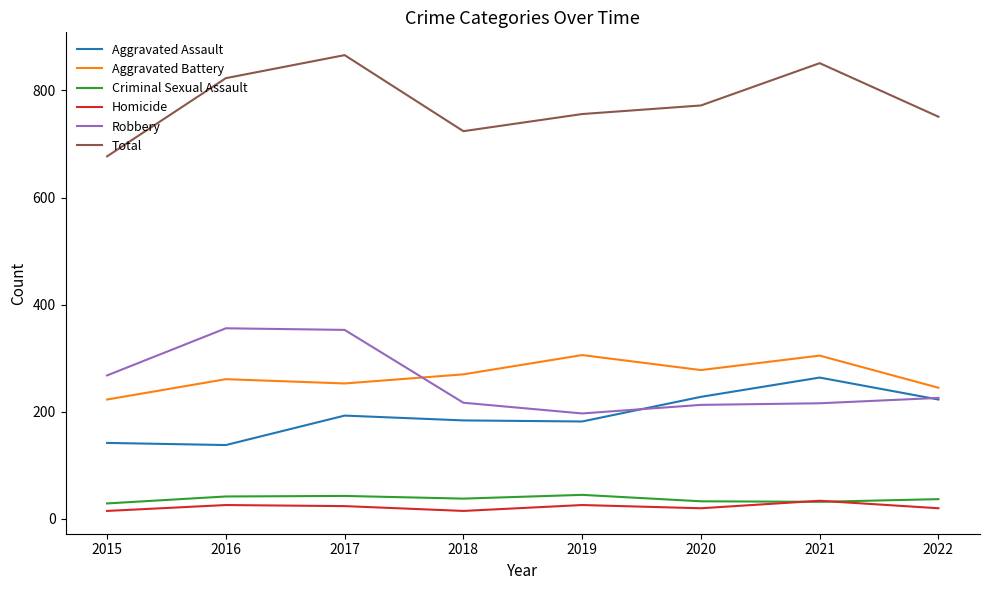

Where is the first local minimum for Aggravated Battery?

2017